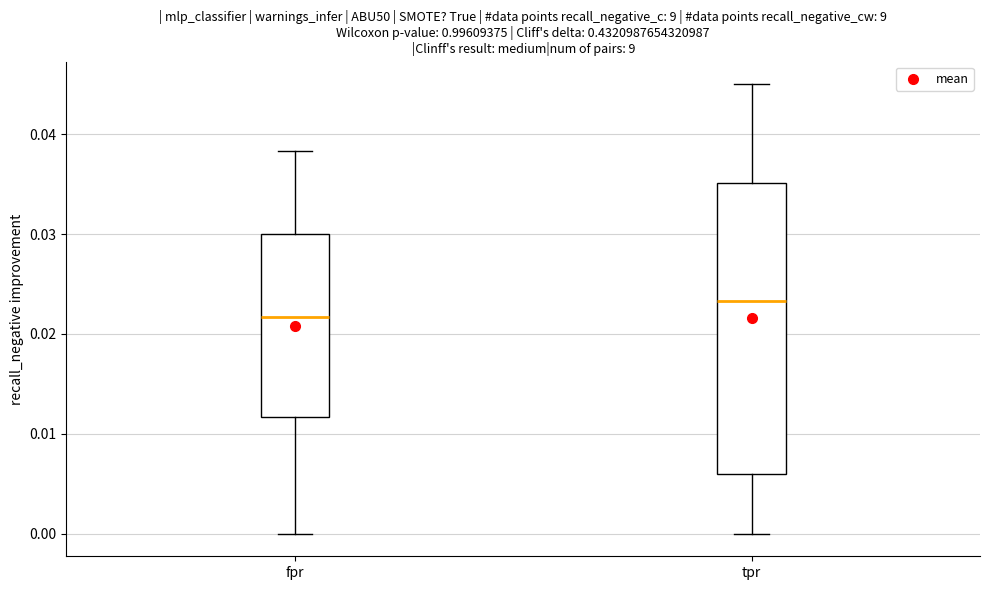

Comparing the boxes themselves (not the whiskers), which one is the tallest?

tpr